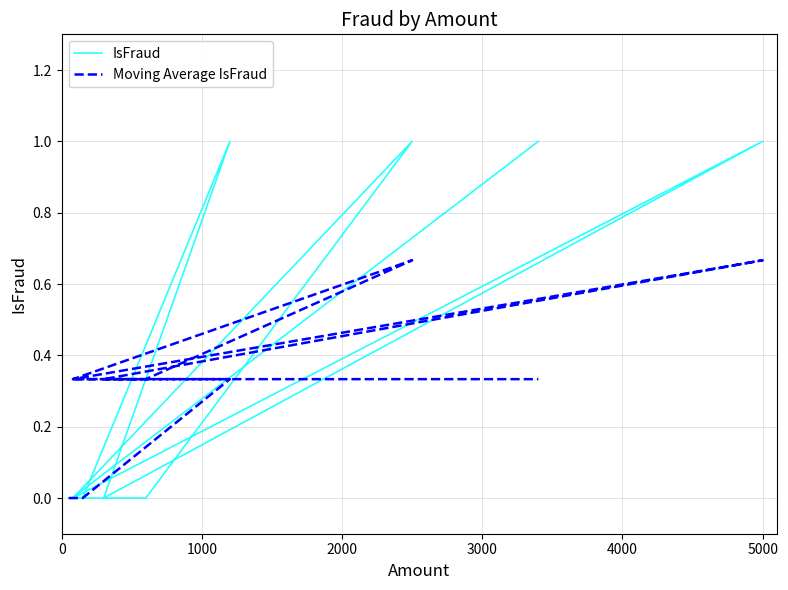

Is it true that IsFraud equals -0.6 at 7?

False